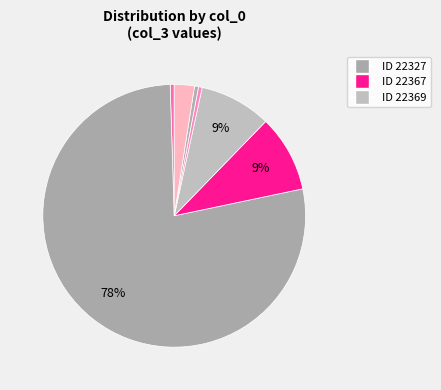

Rank the categories by value from highest to lowest.

22327, 22367, 22369, 22434, 22322, 22416, 22397